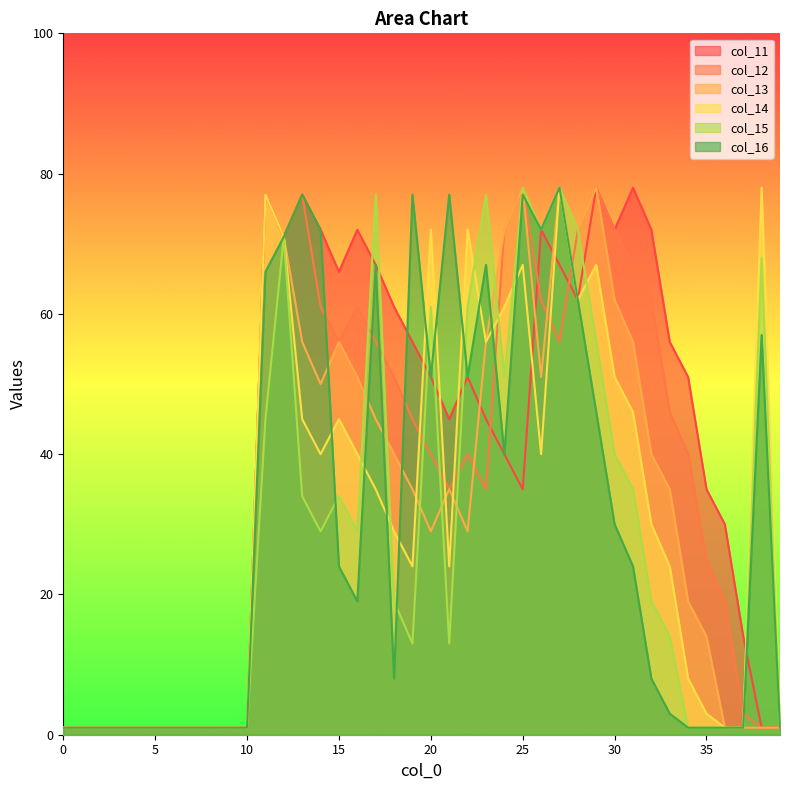

Reading left to right, what are all the values shown in this chart?

col_11: 0=1	1=1	2=1	3=1	4=1	5=1	6=1	7=1	8=1	9=1	10=1	11=77	12=71	13=77	14=72	15=66	16=72	17=67	18=61	19=56	20=51	21=45	22=51	23=45	24=40	25=35	26=72	27=67	28=62	29=78	30=72	31=78	32=72	33=56	34=51	35=35	36=30	37=14	38=1	39=1
col_12: 0=1	1=1	2=1	3=1	4=1	5=1	6=1	7=1	8=1	9=1	10=1	11=77	12=71	13=77	14=61	15=56	16=61	17=56	18=51	19=45	20=40	21=35	22=40	23=35	24=72	25=78	26=62	27=56	28=72	29=78	30=72	31=67	32=62	33=46	34=40	35=25	36=19	37=3	38=1	39=1
col_13: 0=1	1=1	2=1	3=1	4=1	5=1	6=1	7=1	8=1	9=1	10=1	11=77	12=71	13=56	14=50	15=56	16=51	17=45	18=40	19=35	20=29	21=35	22=29	23=56	24=72	25=78	26=51	27=78	28=72	29=78	30=62	31=56	32=40	33=35	34=19	35=14	36=1	37=1	38=1	39=1
col_14: 0=1	1=1	2=1	3=1	4=1	5=1	6=1	7=1	8=1	9=1	10=1	11=77	12=71	13=45	14=40	15=45	16=40	17=35	18=29	19=24	20=72	21=24	22=72	23=56	24=61	25=67	26=40	27=78	28=62	29=67	30=51	31=46	32=30	33=24	34=8	35=3	36=1	37=1	38=78	39=1
col_15: 0=1	1=1	2=1	3=1	4=1	5=1	6=1	7=1	8=1	9=1	10=1	11=45	12=71	13=34	14=29	15=34	16=29	17=77	18=19	19=13	20=61	21=13	22=61	23=77	24=51	25=78	26=72	27=78	28=72	29=56	30=40	31=35	32=19	33=14	34=1	35=1	36=1	37=1	38=68	39=1
col_16: 0=1	1=1	2=1	3=1	4=1	5=1	6=1	7=1	8=1	9=1	10=1	11=66	12=71	13=77	14=72	15=24	16=19	17=67	18=8	19=77	20=51	21=77	22=51	23=67	24=40	25=77	26=72	27=78	28=62	29=46	30=30	31=24	32=8	33=3	34=1	35=1	36=1	37=1	38=57	39=1